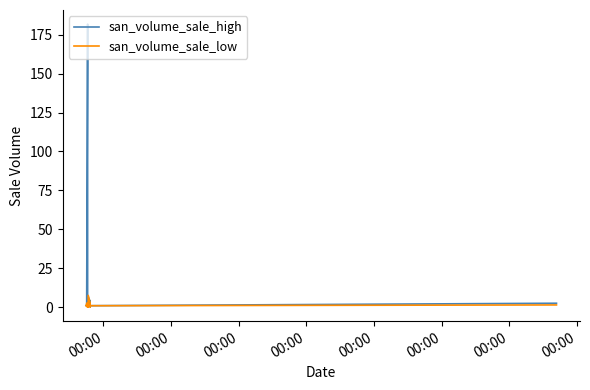

What is the highest value of the san_volume_sale_low series?

7.5